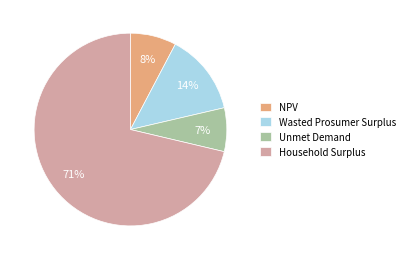

Between Unmet Demand and Household Surplus, which is larger?

Household Surplus